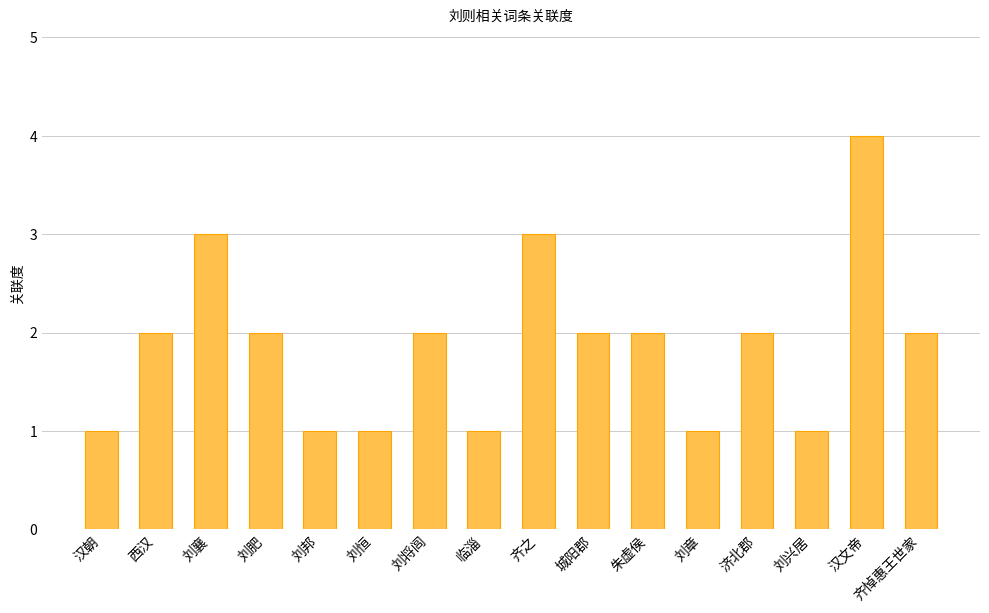

Which category has the highest value across all series?

汉文帝